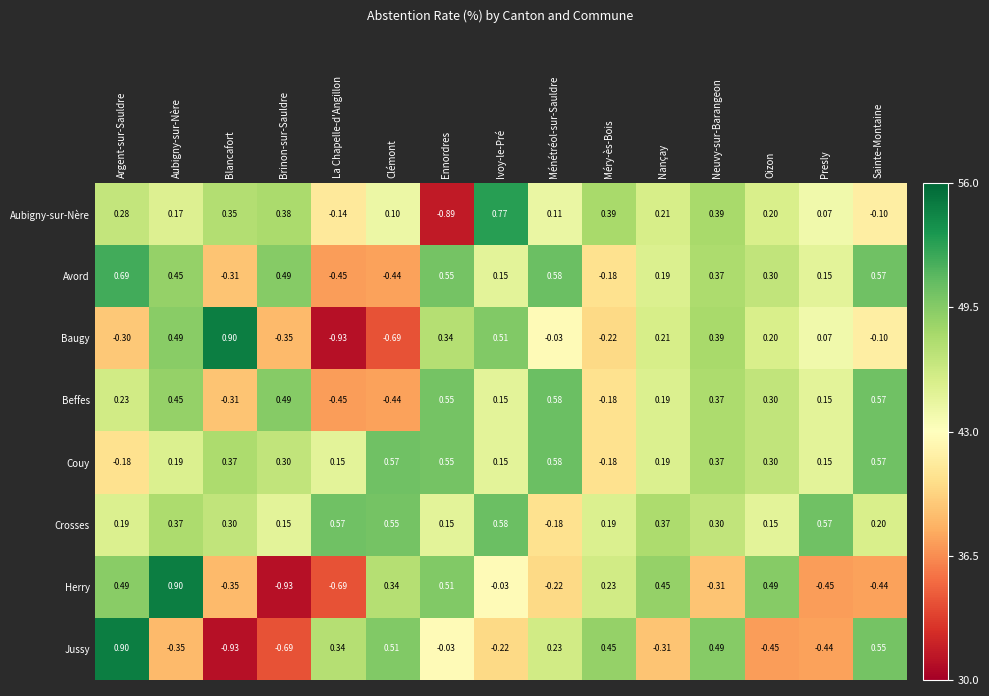

At which label does Herry first exceed 0?

Argent-sur-Sauldre